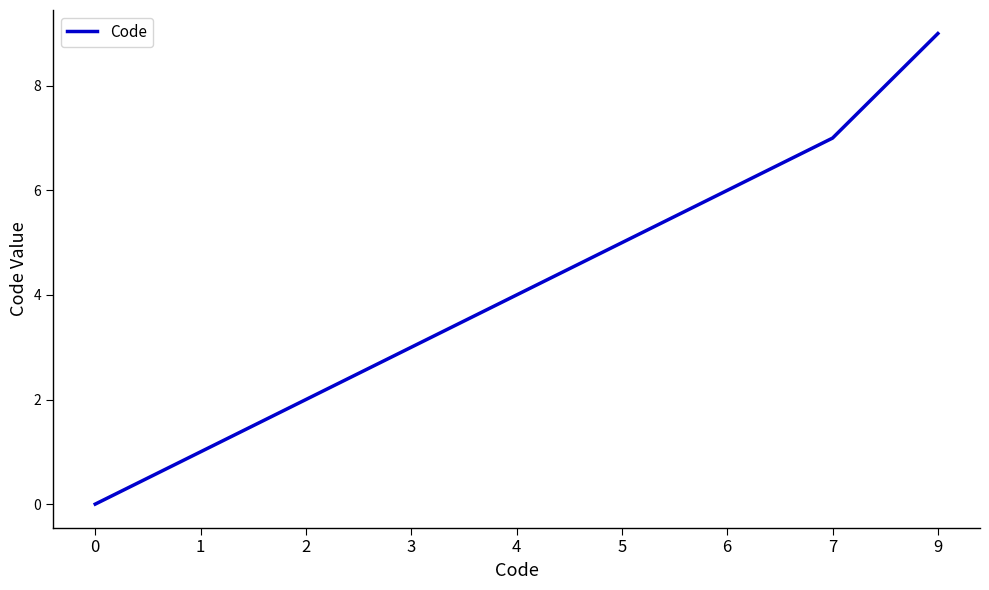

True or false: there are more than 2 points higher than both neighbors.

False